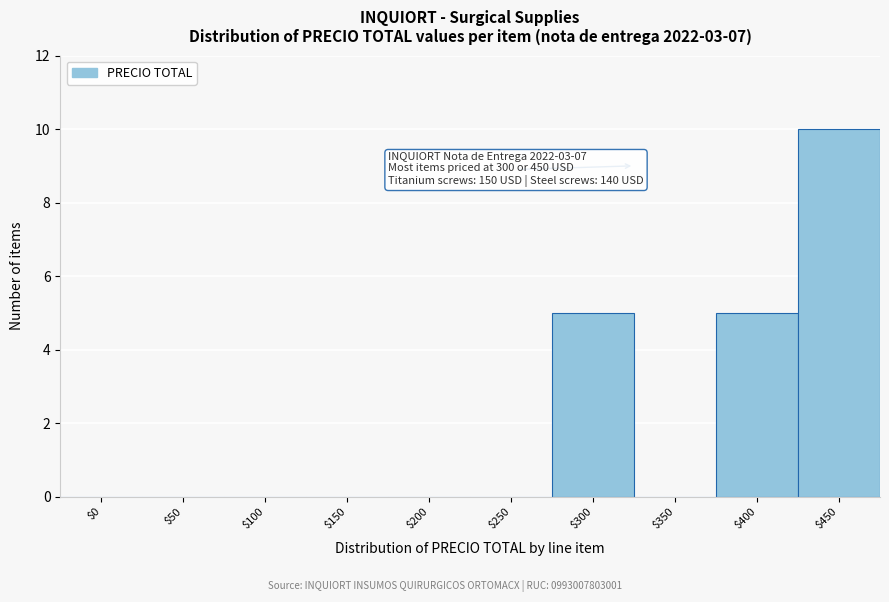

What is the sum of all values?

20